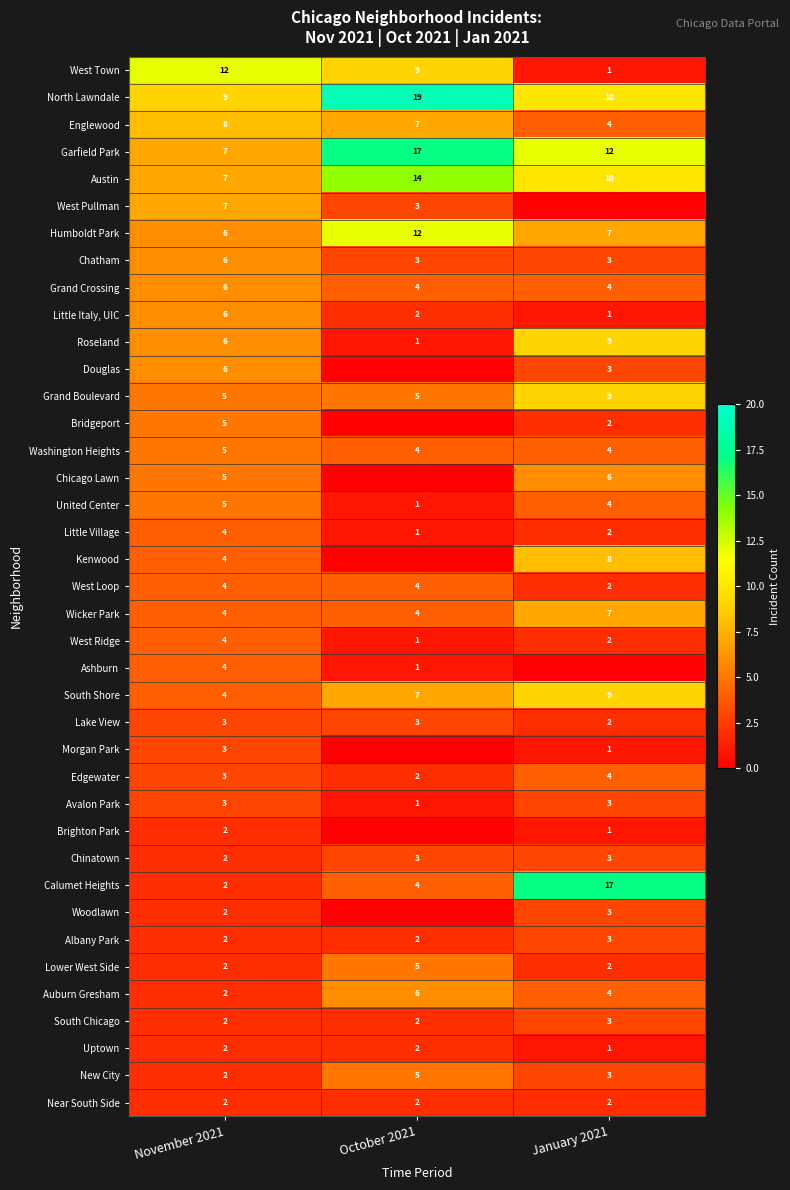

What is the difference between the Humboldt Park values at November 2021 and October 2021?

6